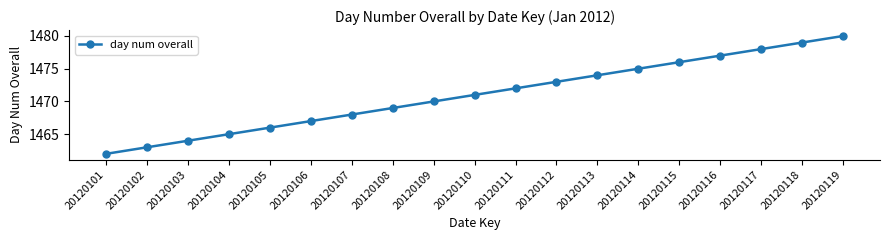

Which label corresponds to the smallest value in the chart?

20120101